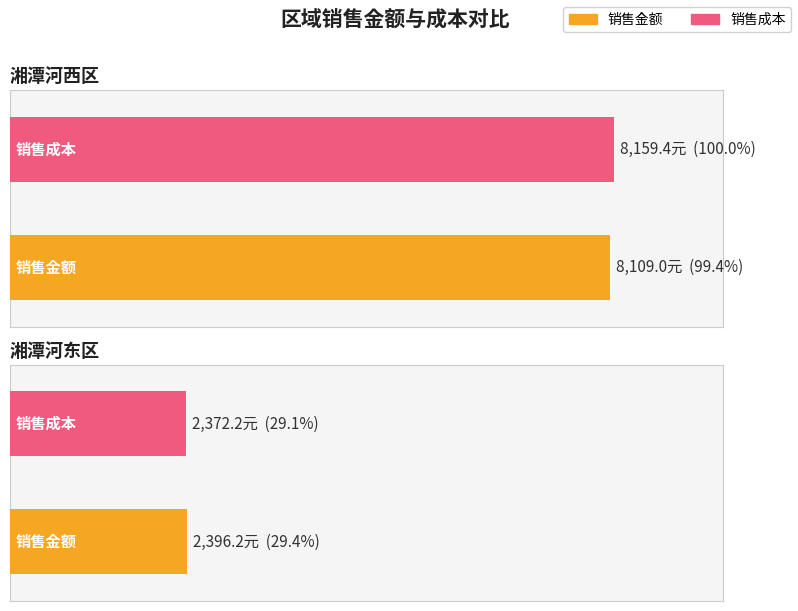

Is the value of 销售成本 at 湘潭河西区 greater than the value of 销售金额 at 湘潭河西区?

Yes